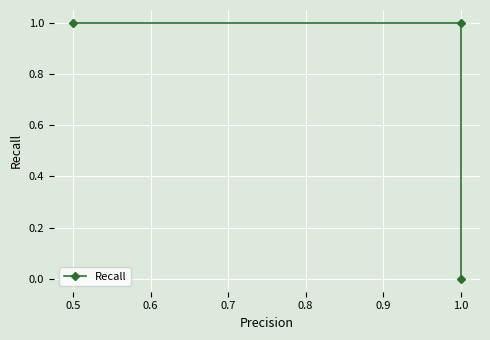

What is the greatest value displayed?

1